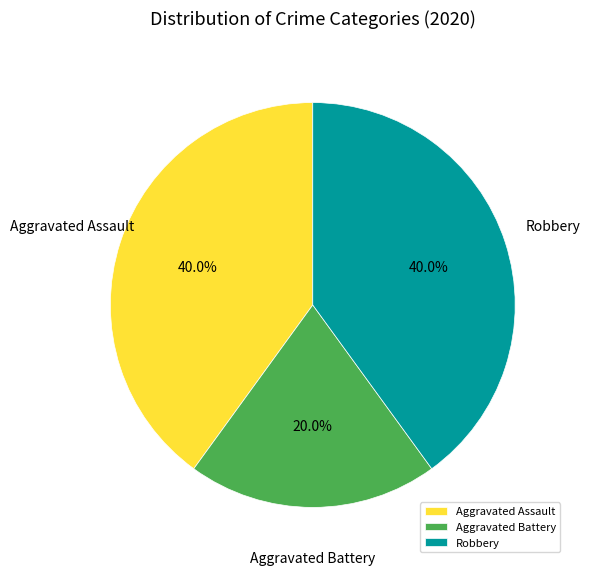

Which category has the smallest portion of the pie?

Aggravated Battery